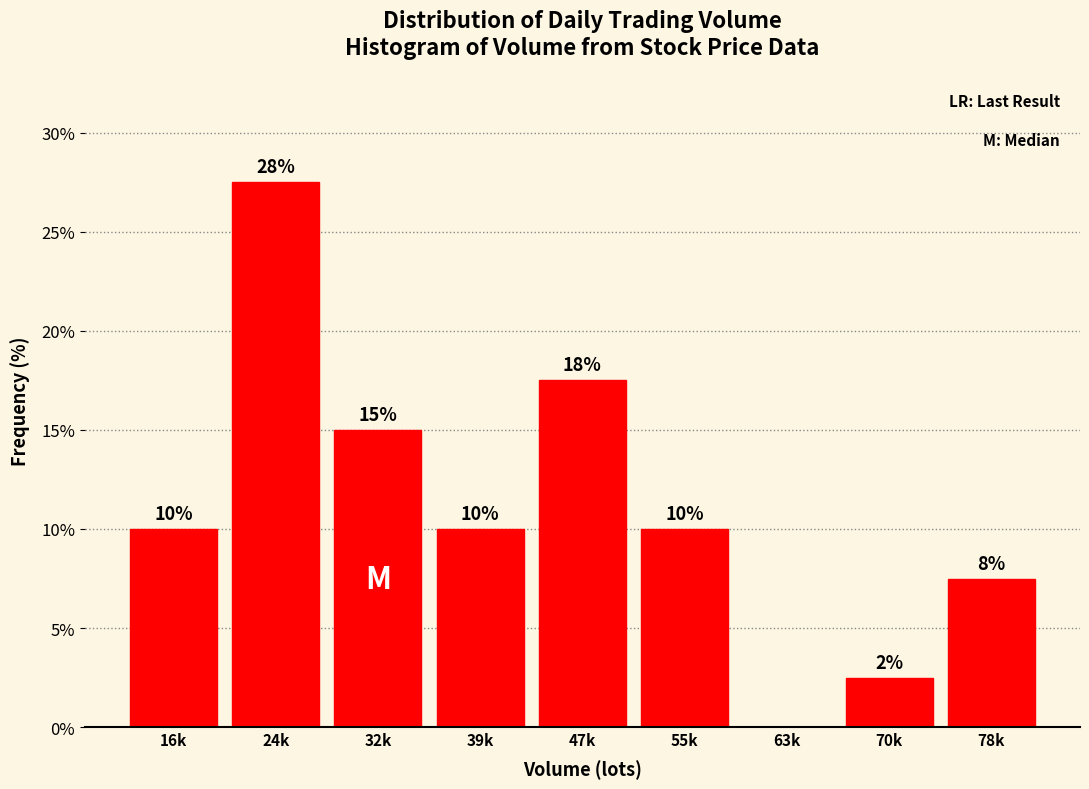

Read the value at 78k.

7.5